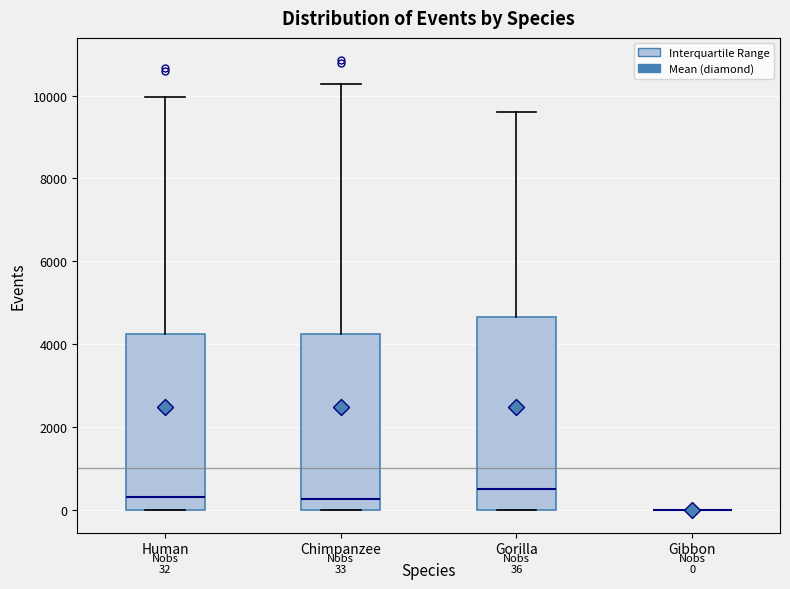

Which box is the tallest, from its lower edge to its upper edge?

Gorilla